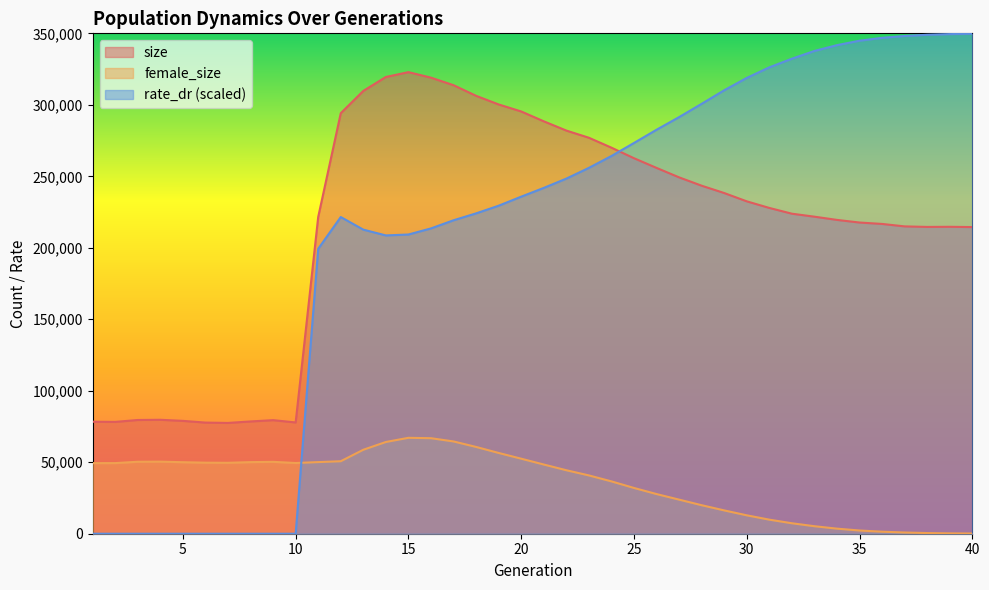

How many categories are shown in the chart?

40